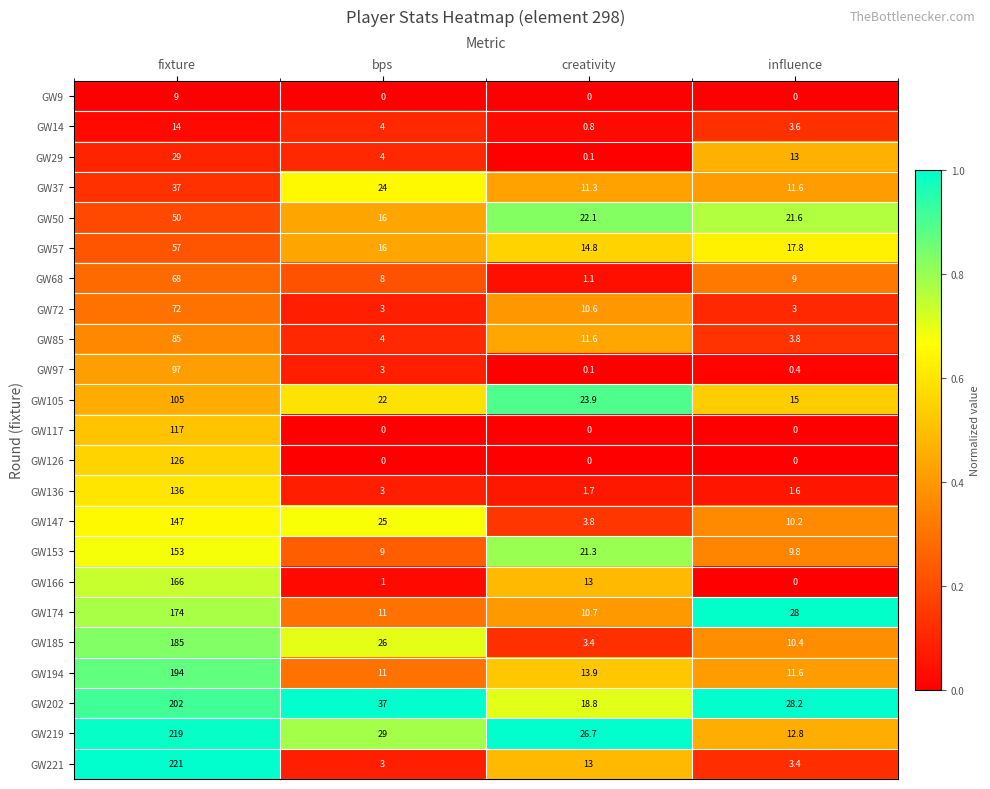

At which label is GW50 closest to 33?

creativity